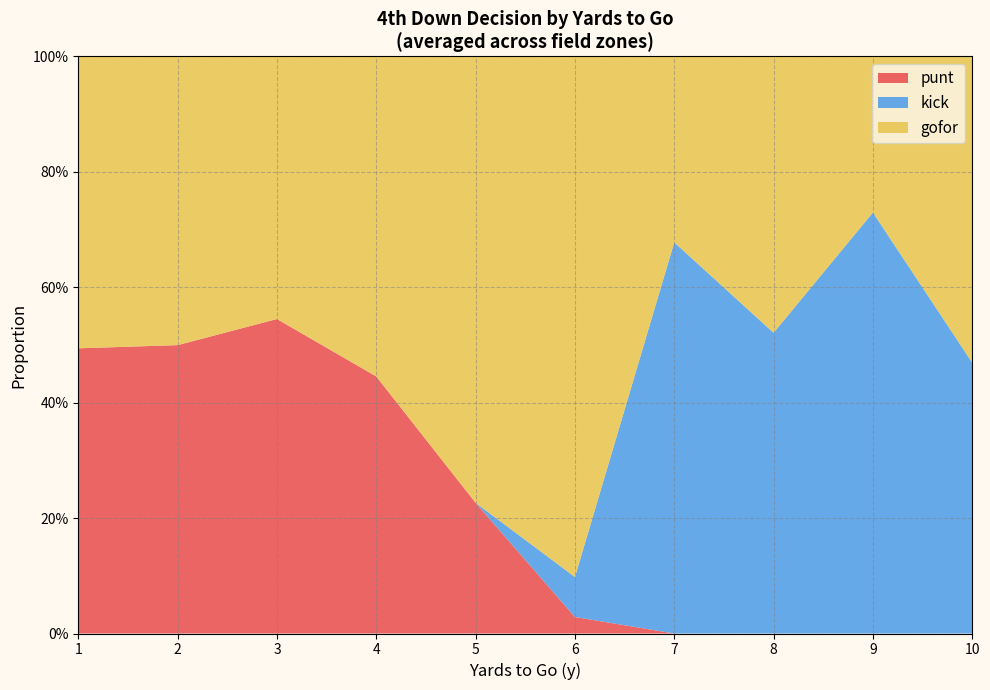

Does the chart have visible grid lines?

Yes